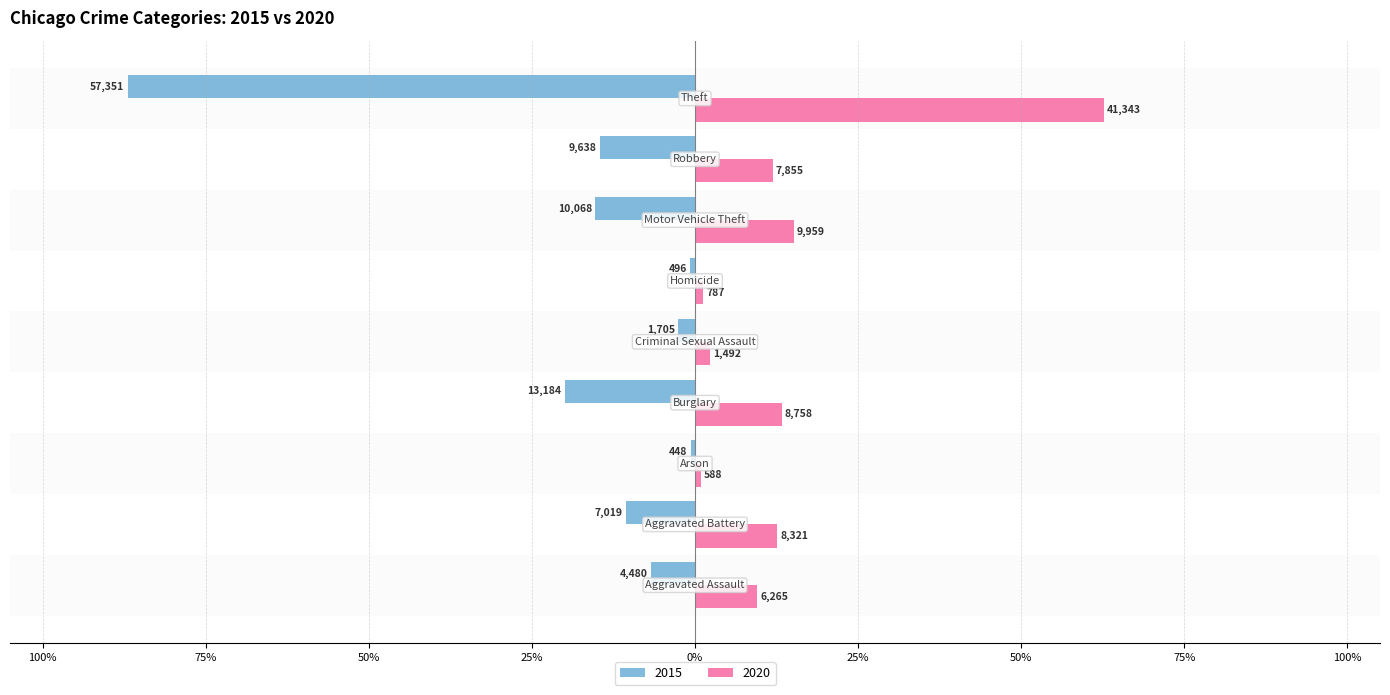

Where is 2020 nearest to the value 31?

Motor Vehicle Theft